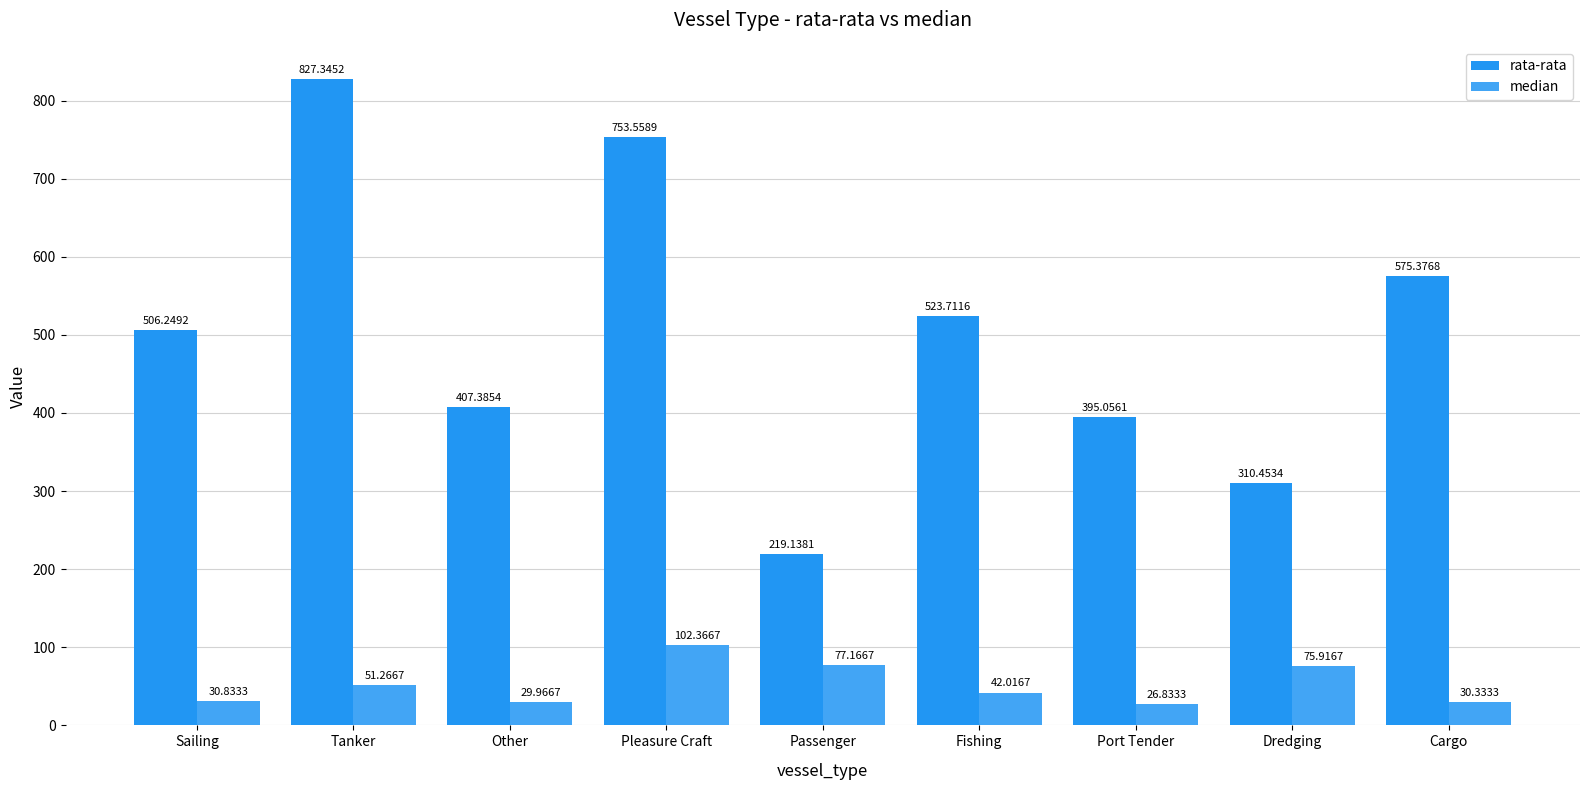

What is the maximum value for rata-rata?

827.3